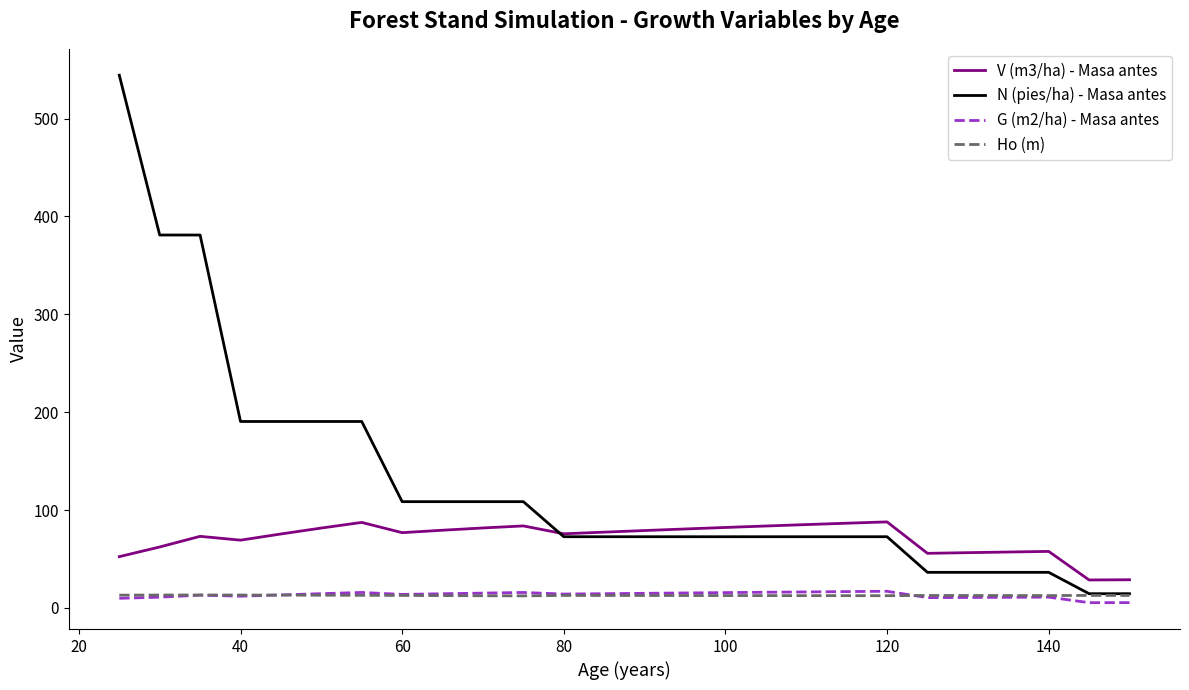

What is the highest value of the Ho (m) series?

13.2